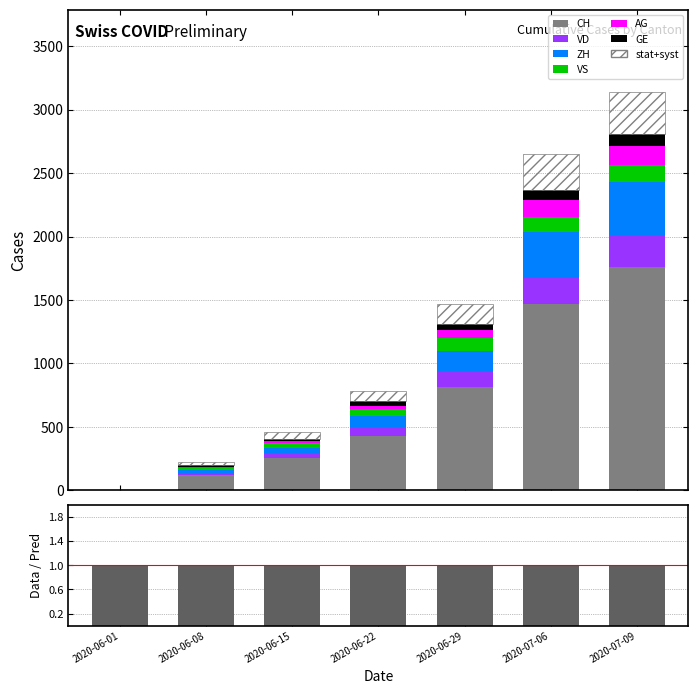

Reading left to right, extract all data points from this chart.

CH: 3	125	258	431	813	1468	1757
VD: 0	16	35	71	121	208	252
ZH: 0	23	45	83	162	357	424
VS: 1	14	32	56	101	123	128
AG: 0	5	17	28	65	132	153
GE: 1	14	22	32	51	75	91